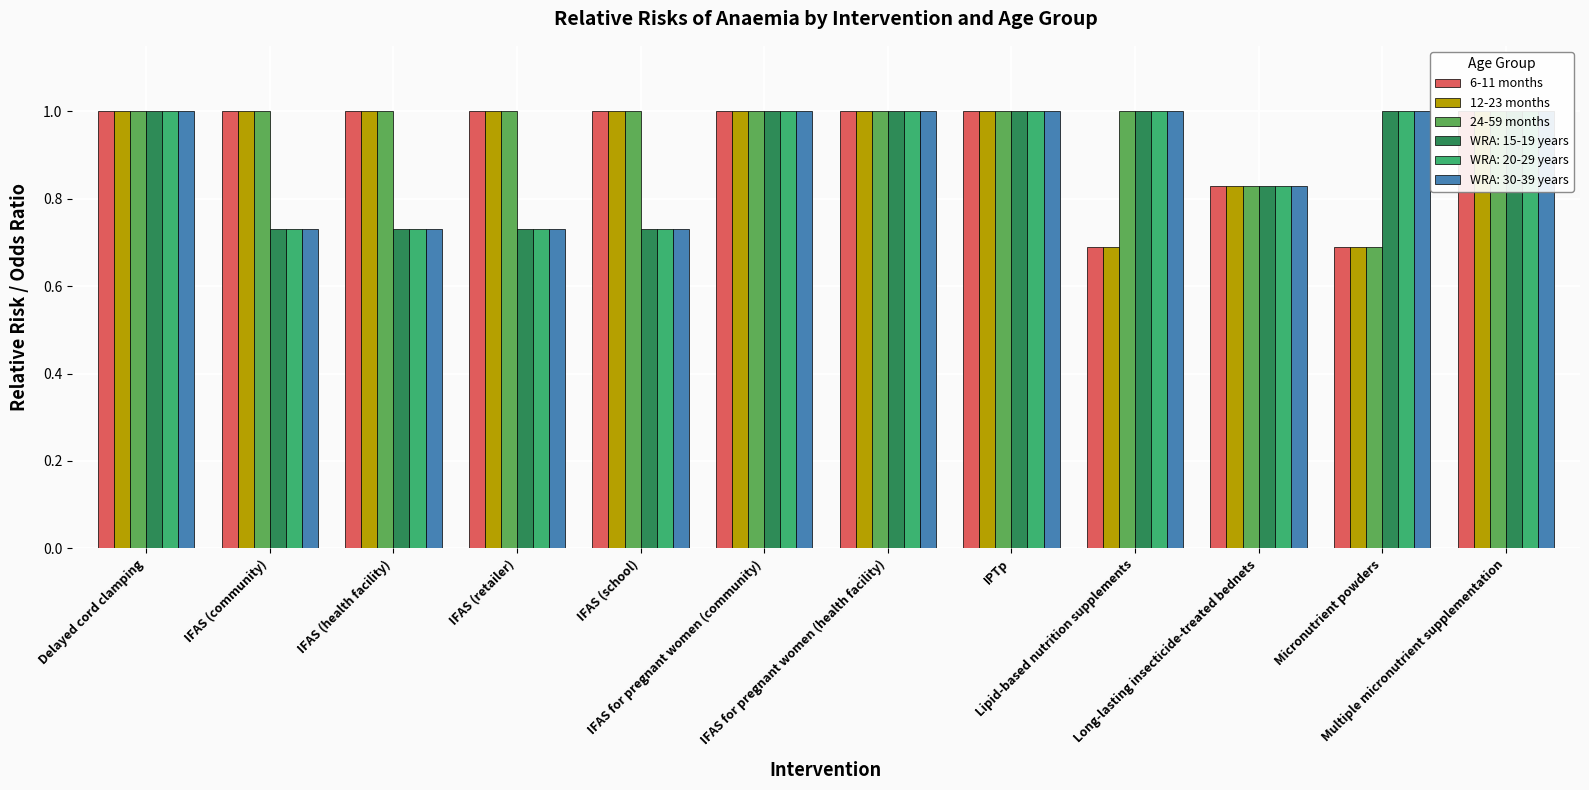

The 12-23 months series shows 1.0 at IFAS (health facility). True or false?

True